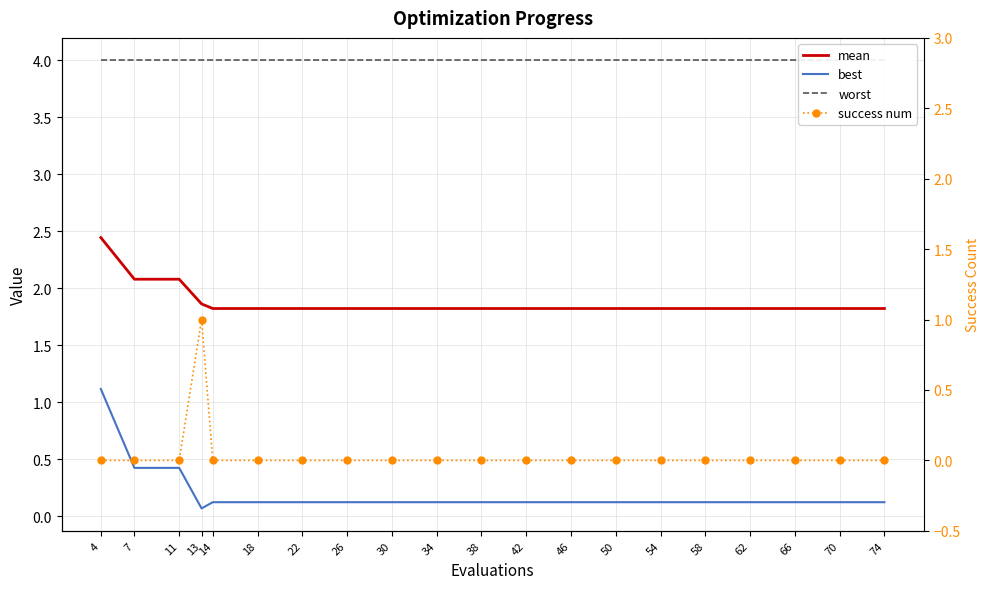

Is it true that best equals 0.2 at 26?

False